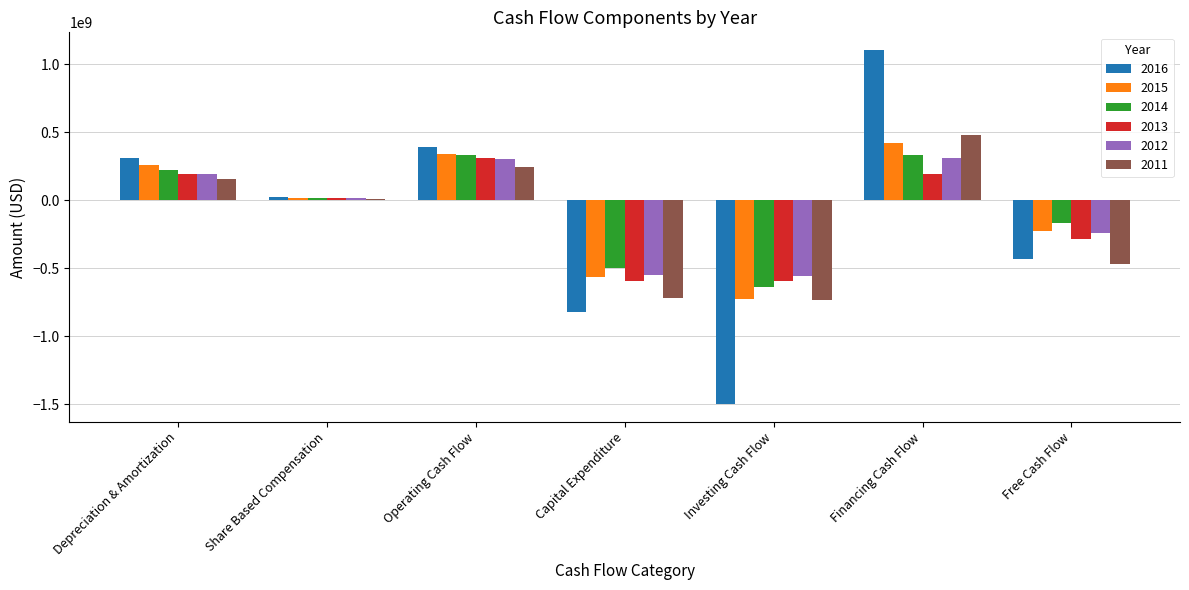

Count the number of categories in the chart.

7